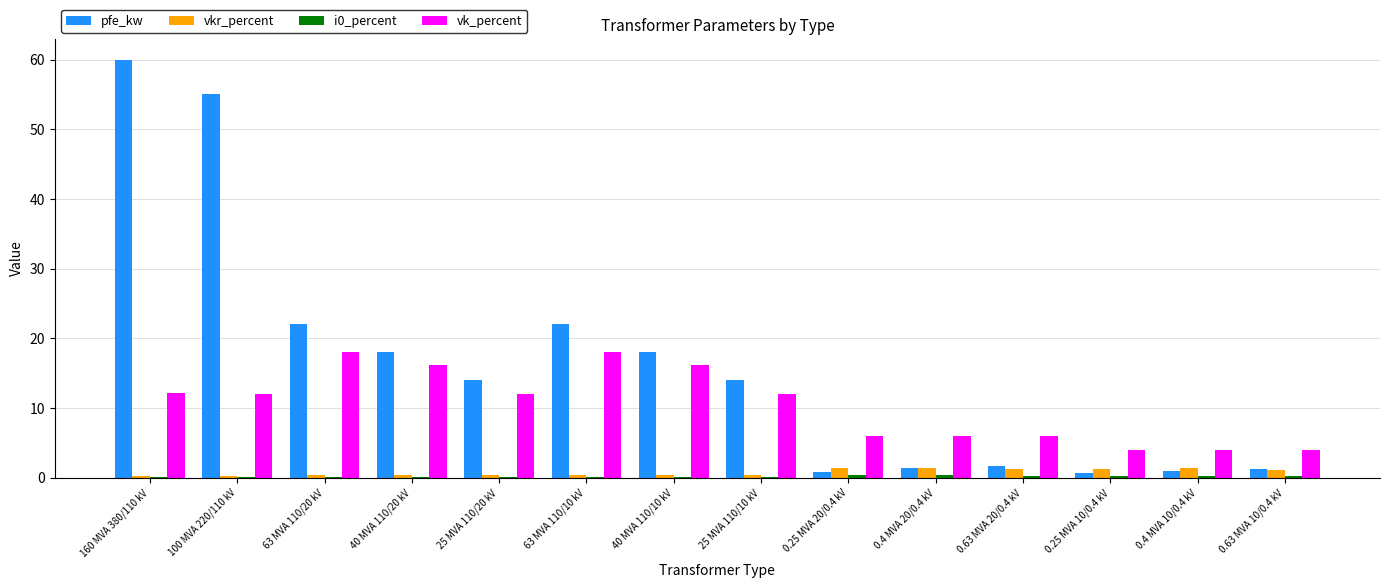

Which series changed the most between 63 MVA 110/20 kV and 25 MVA 110/10 kV?

pfe_kw